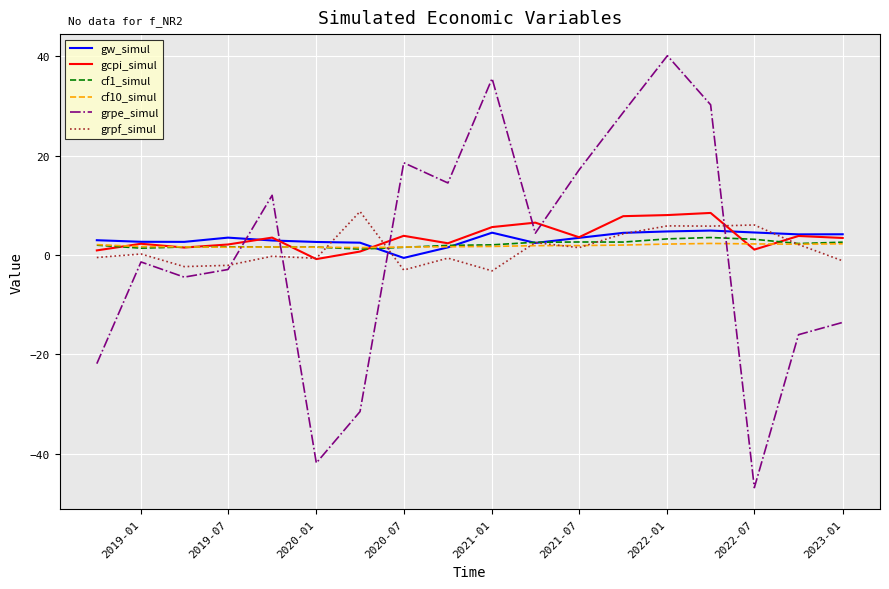

What is the difference between the second highest and second lowest values in the cf1_simul series?

1.9